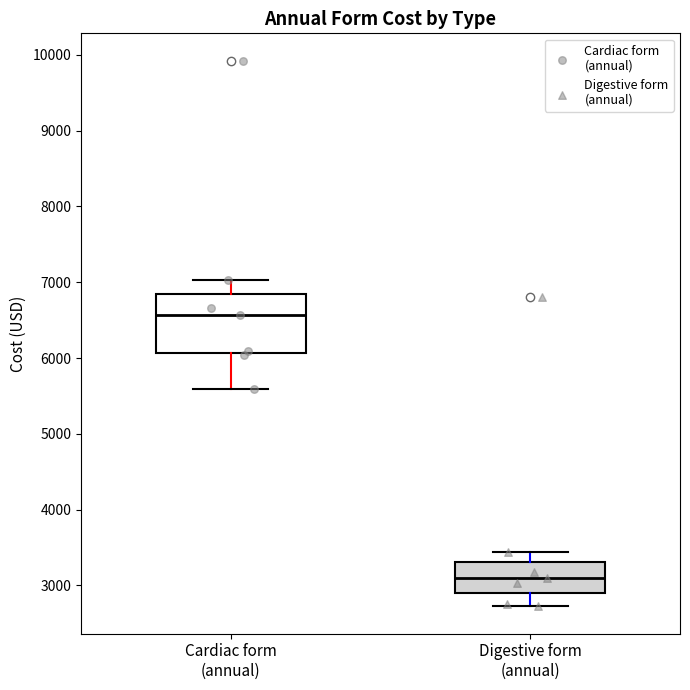

Where is the upper edge of the box for Cardiac form (annual) on the y-axis? The values are not printed on the chart, so give them approximately, as read against the axis.

6800